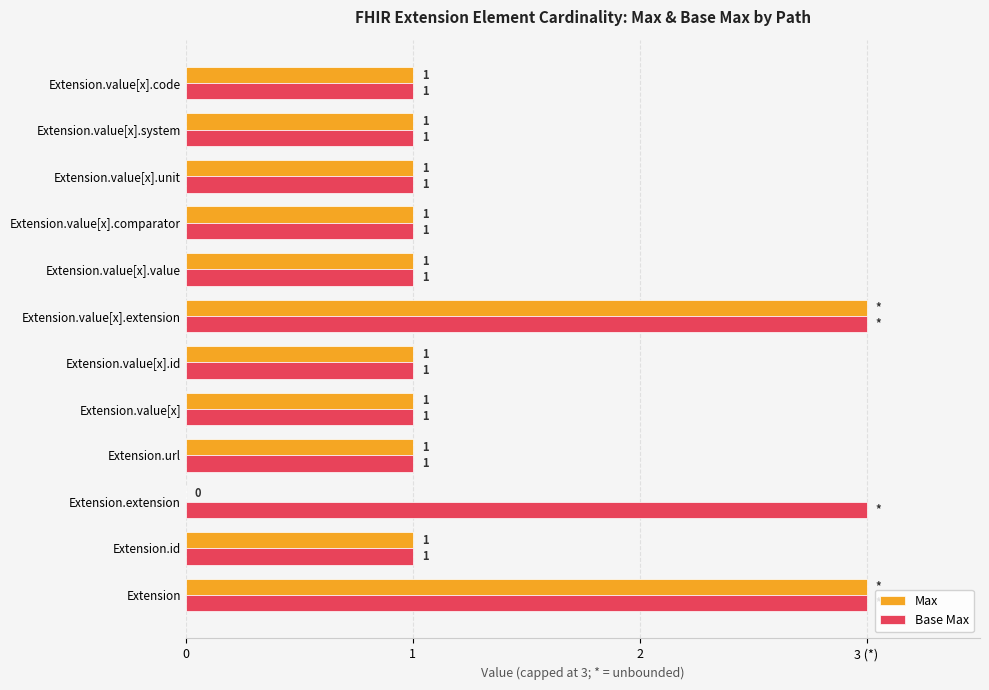

What is the difference between the second highest and second lowest values in the Max series?

2